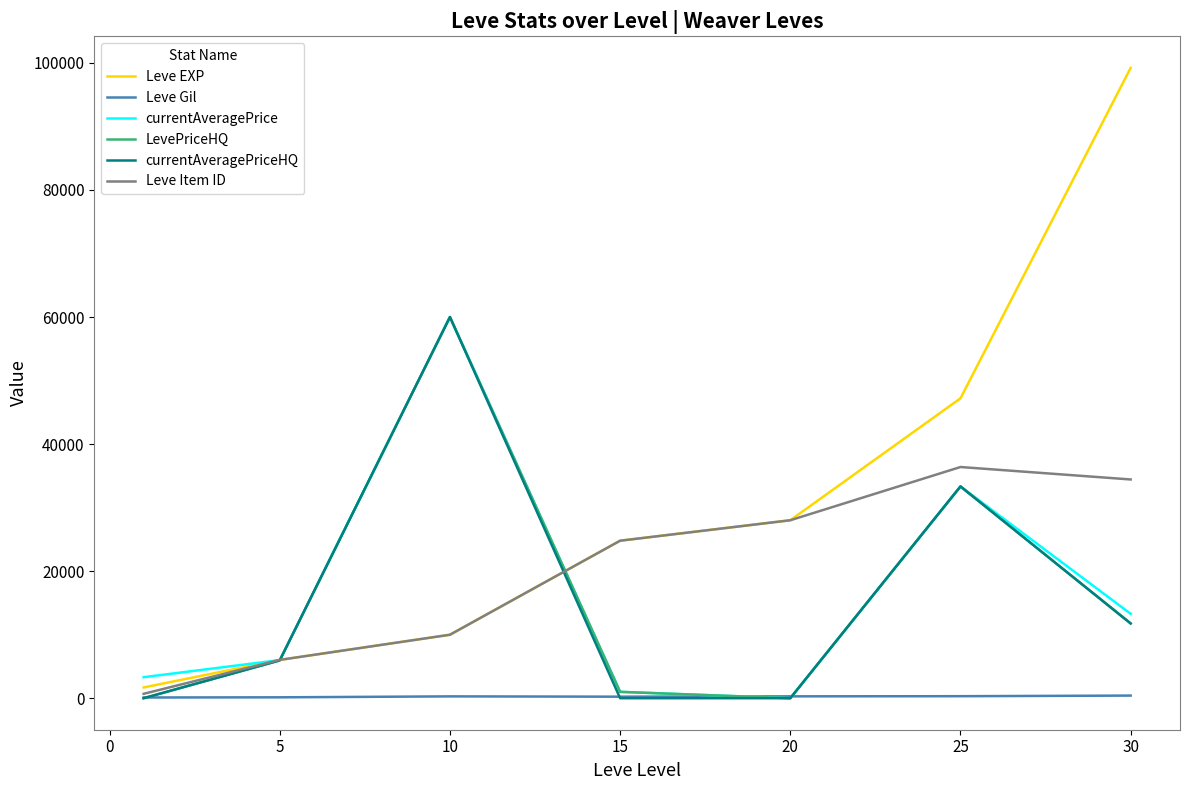

In Leve Gil, how many points are higher than both neighbors (excluding endpoints)?

1